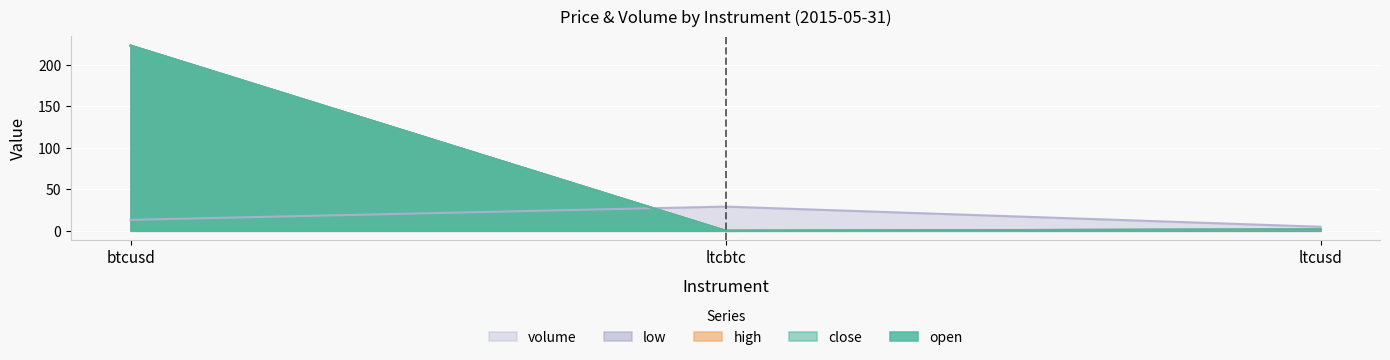

How many lines are shown in the chart?

5